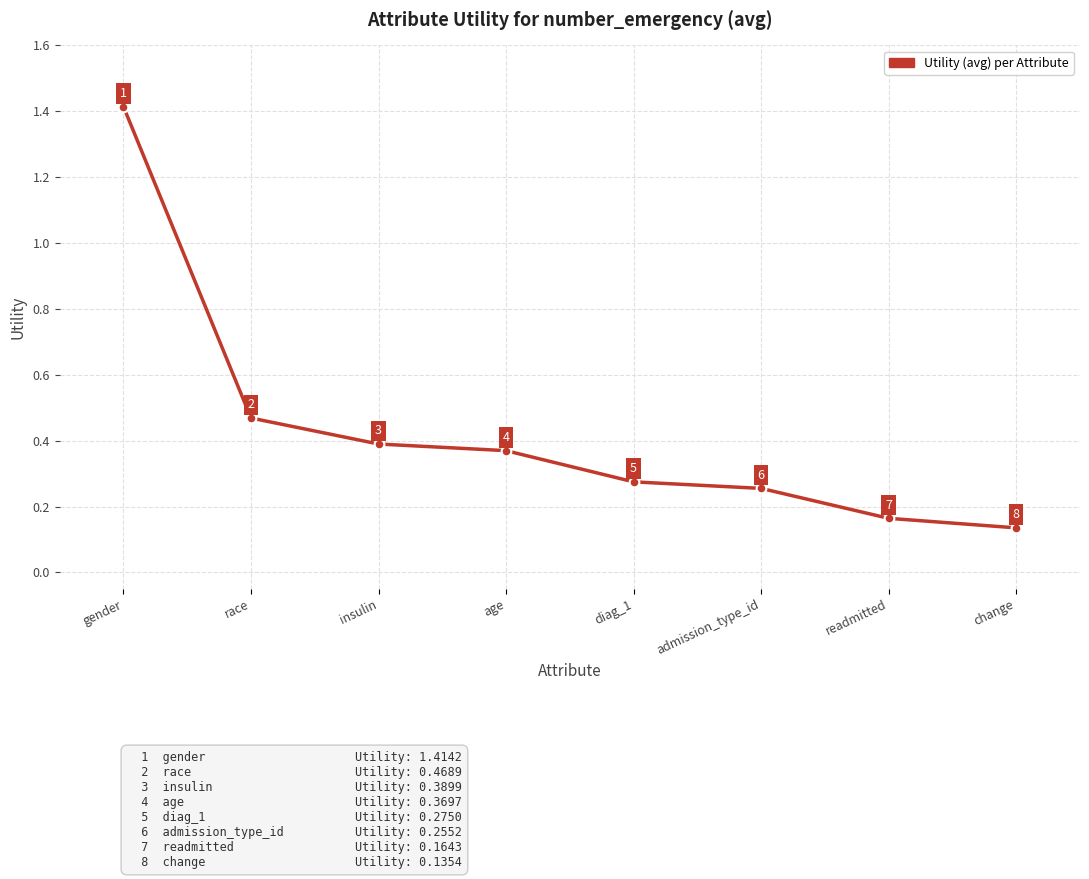

At which category does the chart reach its peak across all series?

gender